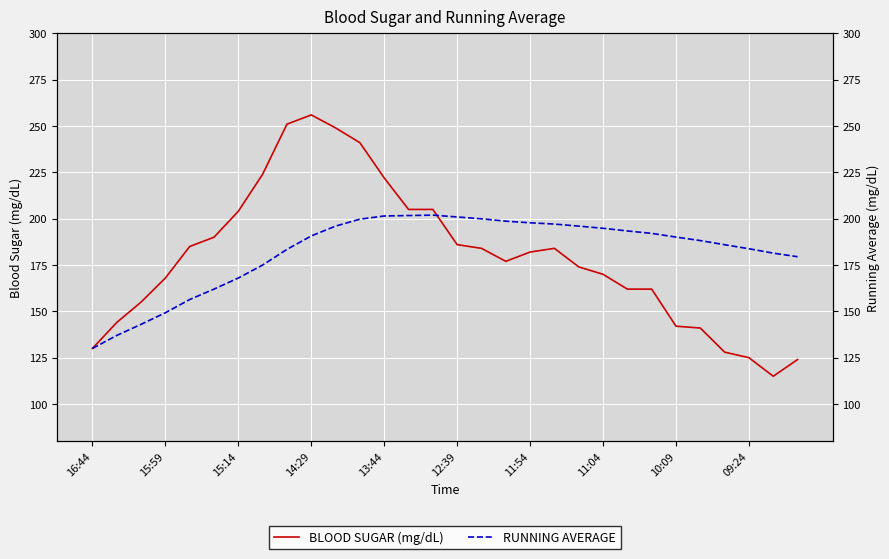

In RUNNING AVERAGE, how many points are higher than both neighbors (excluding endpoints)?

1